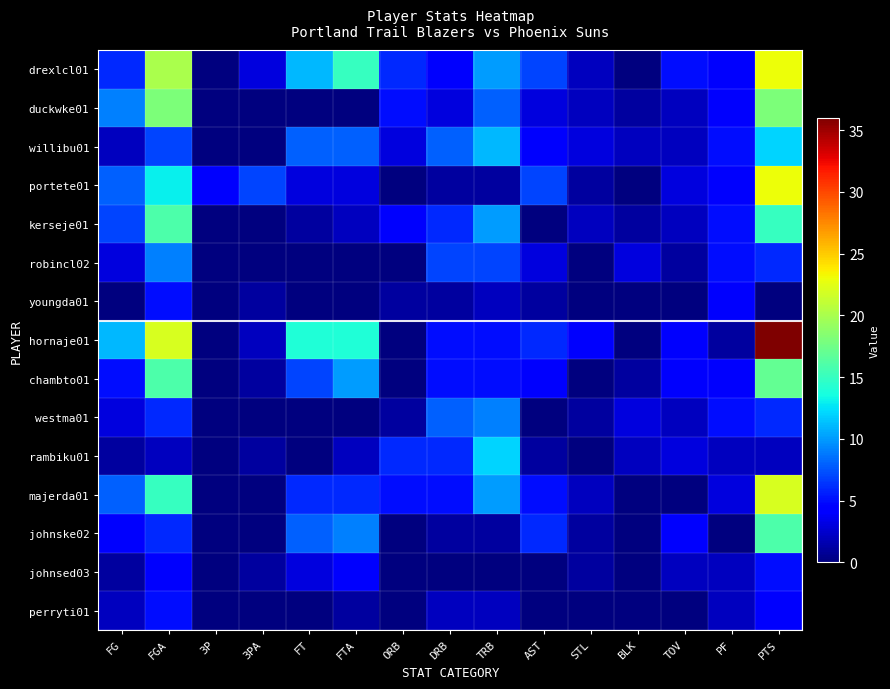

Which series has the largest total across all categories?

hornaje01